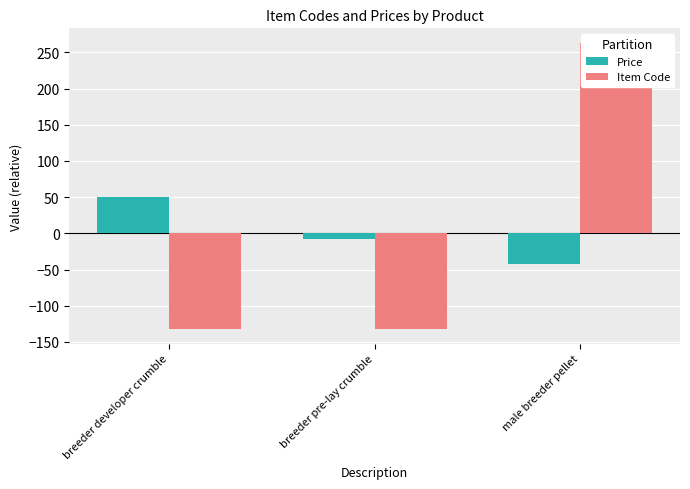

What is the value of the Item Code bar at the 1st from the left?

-132.5